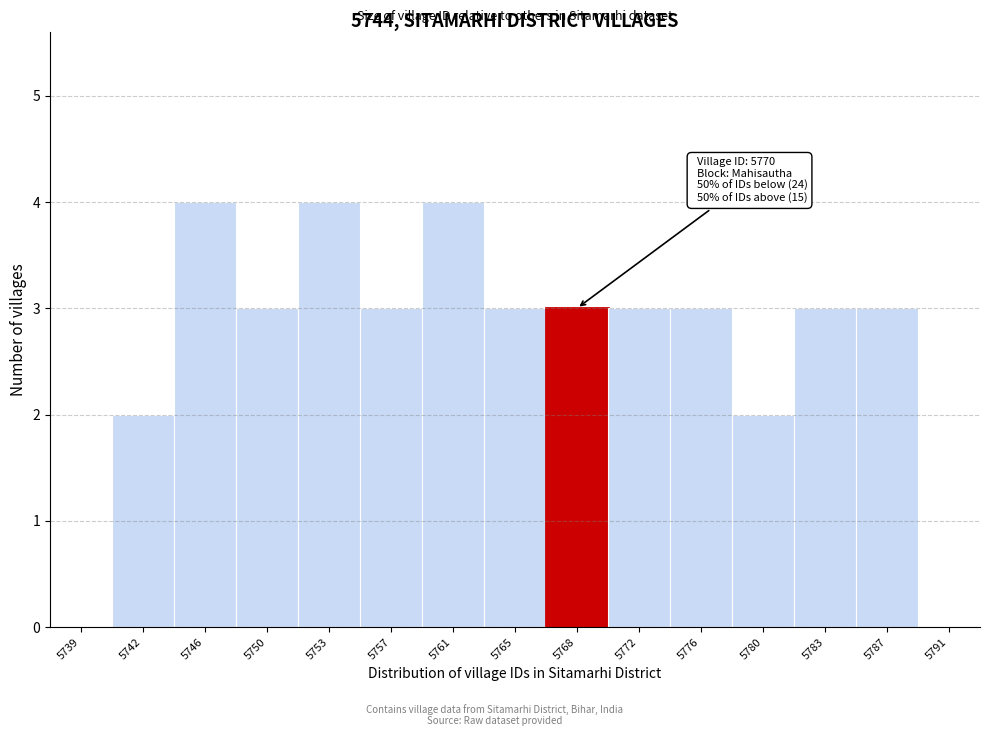

Reading left to right, list all the values displayed in this chart.

5739=0	5742=2	5746=4	5750=3	5753=4	5757=3	5761=4	5765=3	5768=3	5772=3	5776=3	5780=2	5783=3	5787=3	5791=0